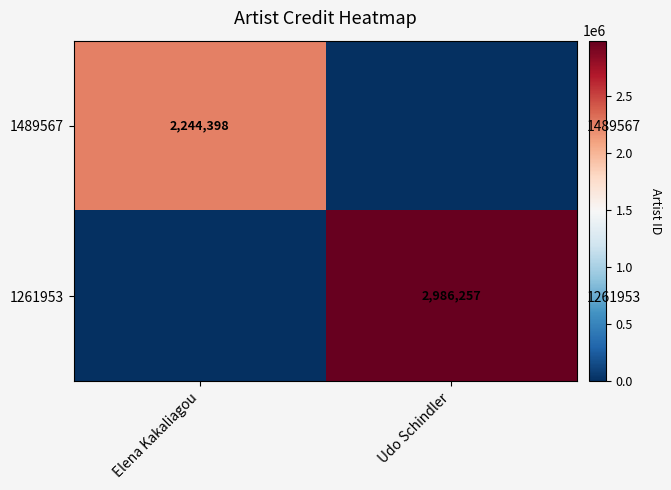

Which has a higher value, Udo Schindler or Elena Kakaliagou?

Elena Kakaliagou